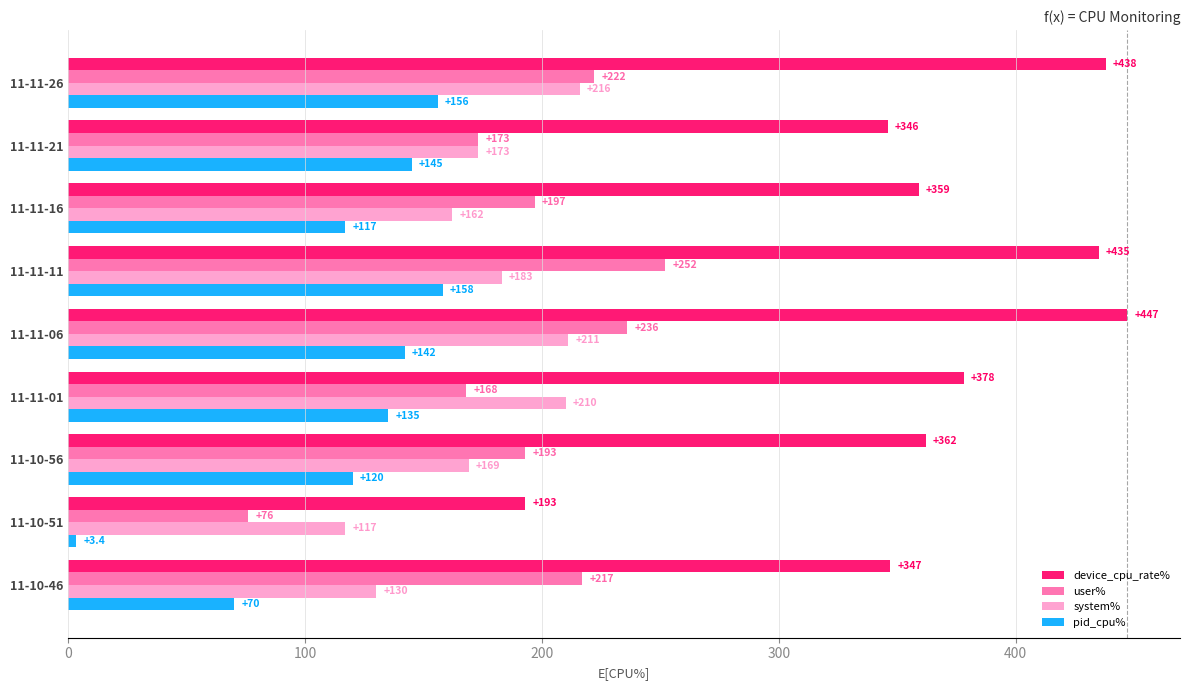

What is the difference between the second highest and second lowest values in the device_cpu_rate% series?

92.0